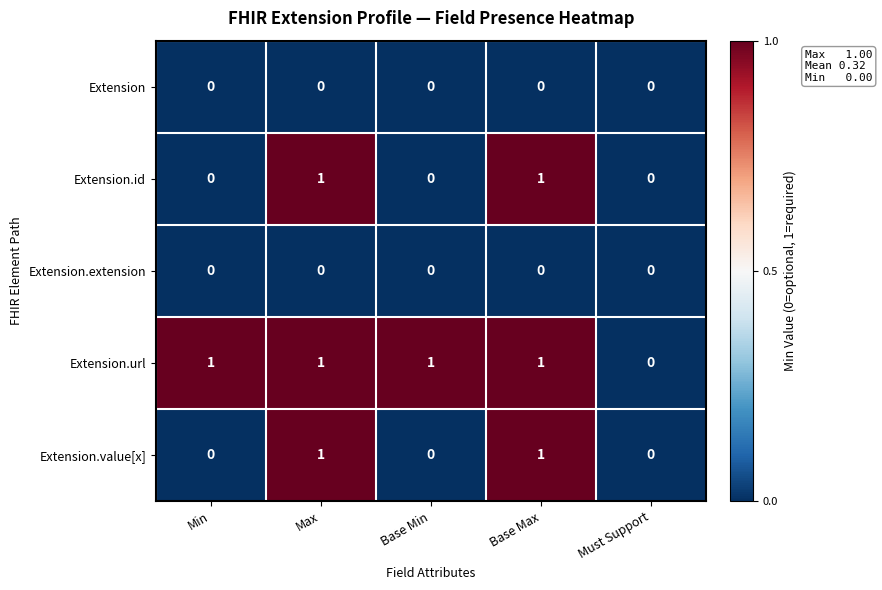

How many Extension.value[x] values are between 0 and 1?

5